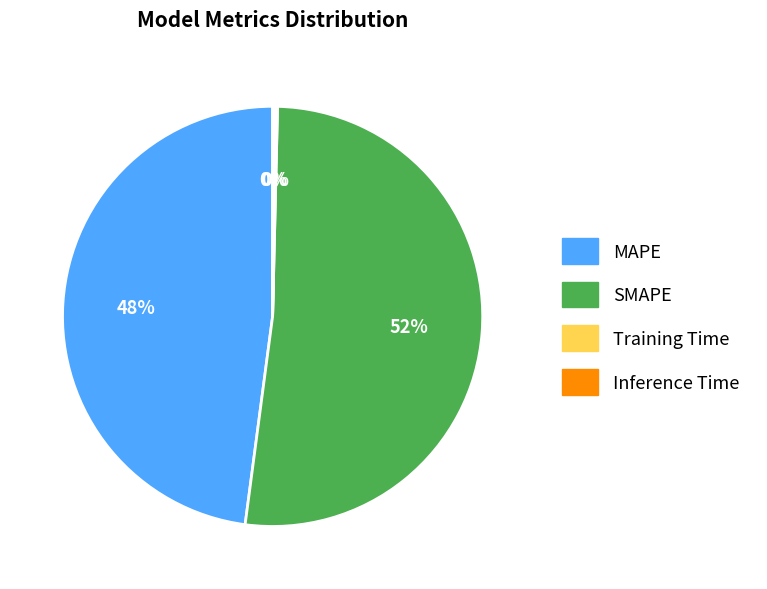

Combined, do MAPE and SMAPE account for over 50%?

Yes